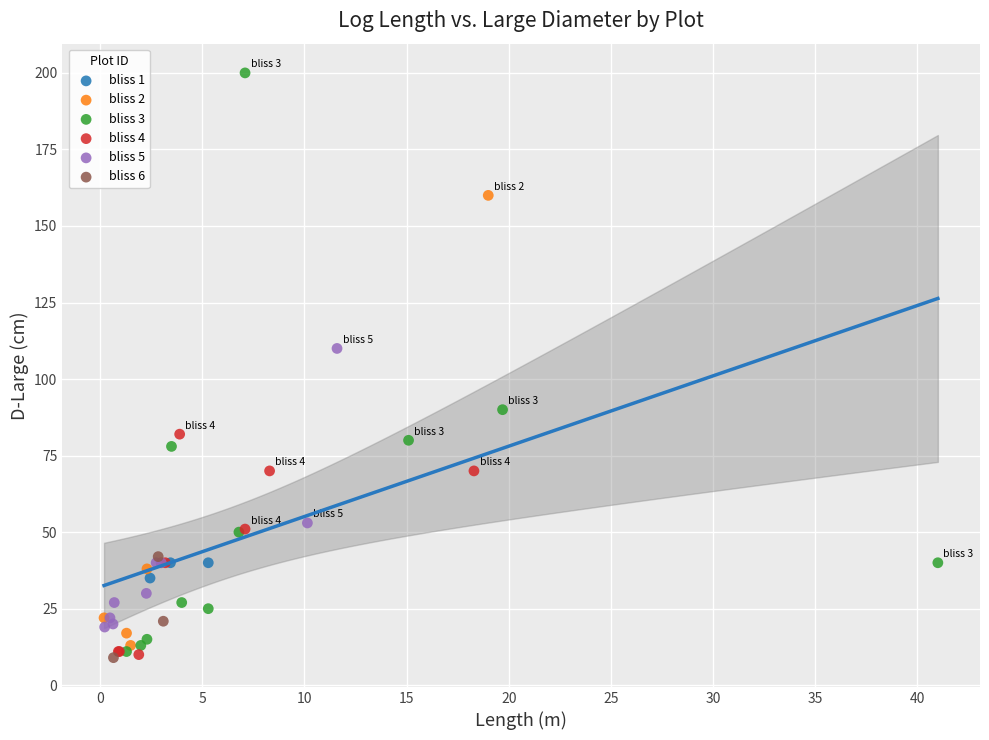

Which series has the largest Y range (max minus min)?

bliss 3